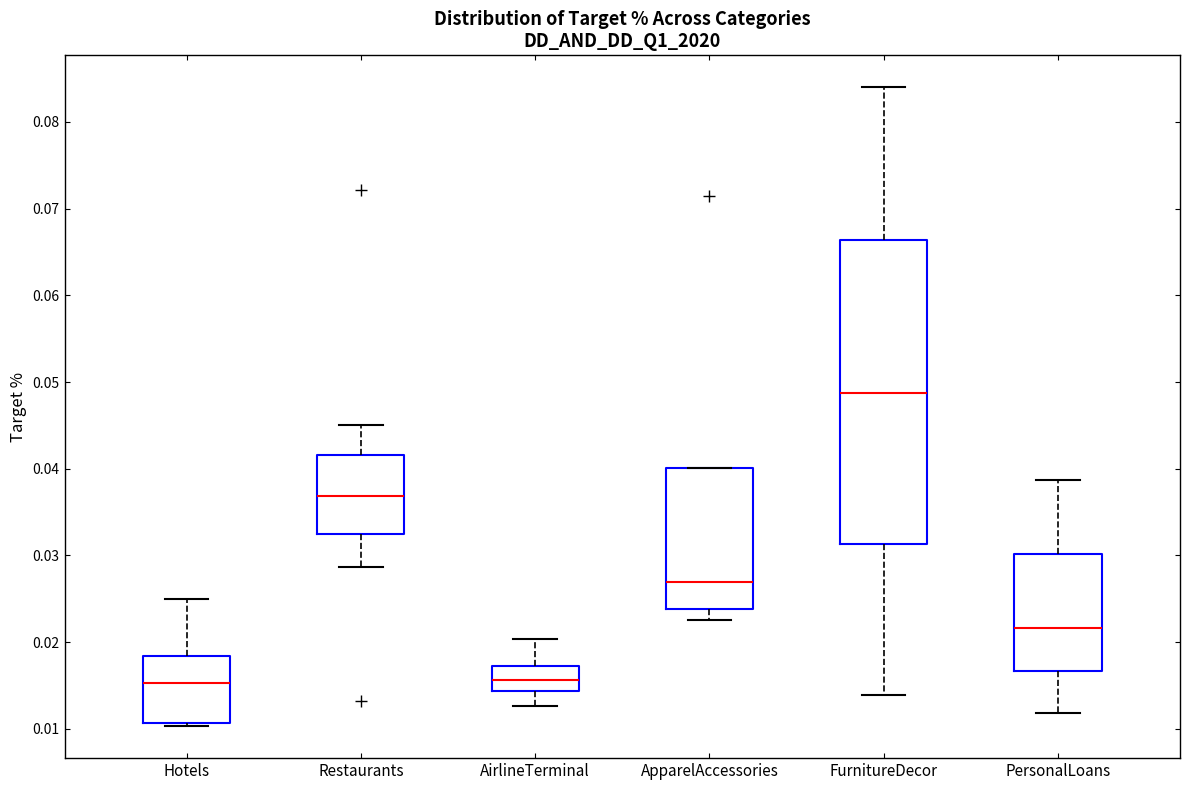

Where is the lower edge of the box for AirlineTerminal on the y-axis? The values are not printed on the chart, so give them approximately, as read against the axis.

0.014